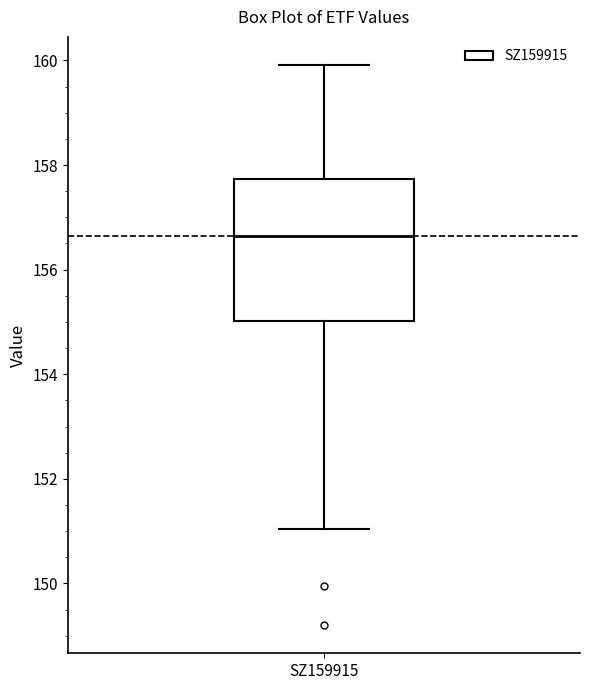

Transcribe this box plot: give where the median line is, the range the box spans, and where the two whiskers end, as read against the y-axis. The values are not printed on the chart, so give them approximately, as read against the axis.

median 156.6, box 155.0 to 157.8, whiskers 151.0 to 160.0